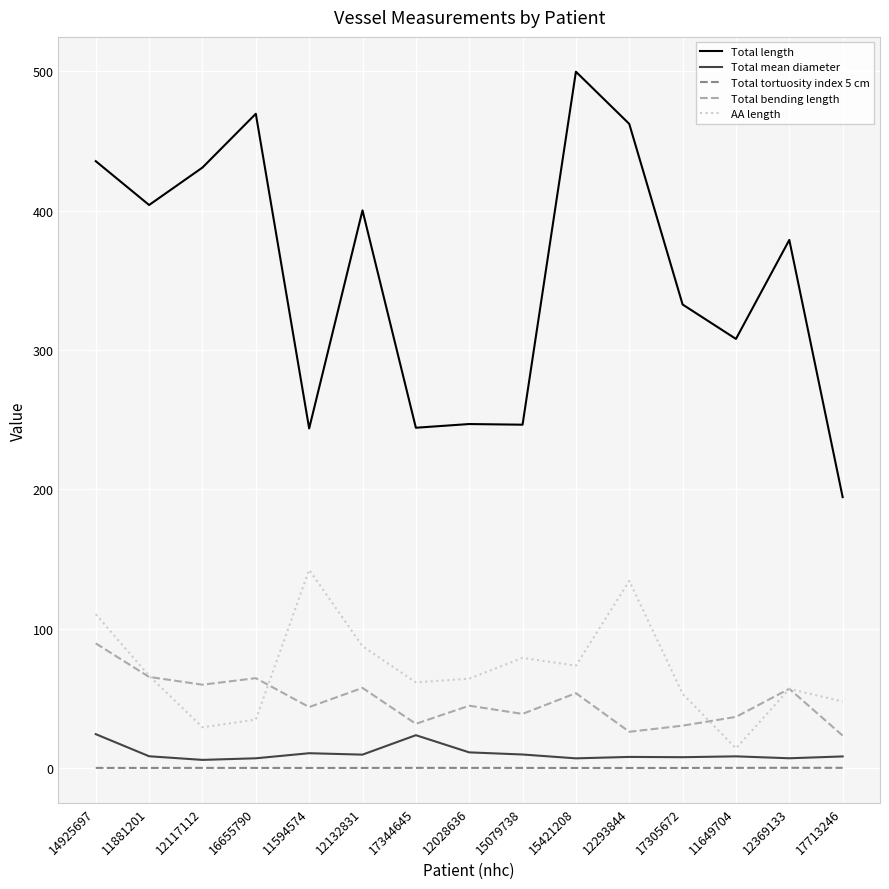

Is it true that Total length equals 308.0 at 11649704?

True